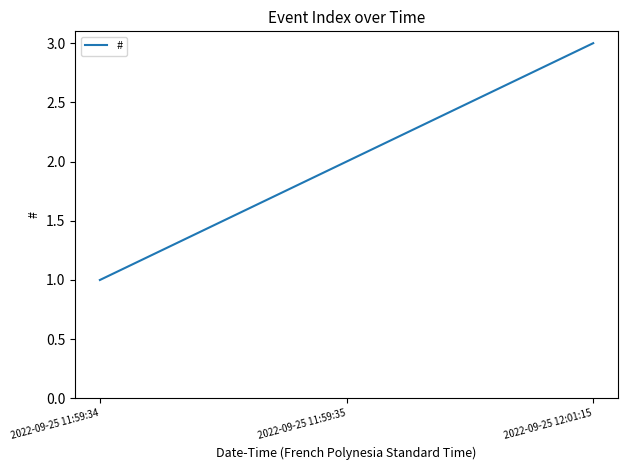

Reading right to left, extract all data points from this chart.

3	2	1